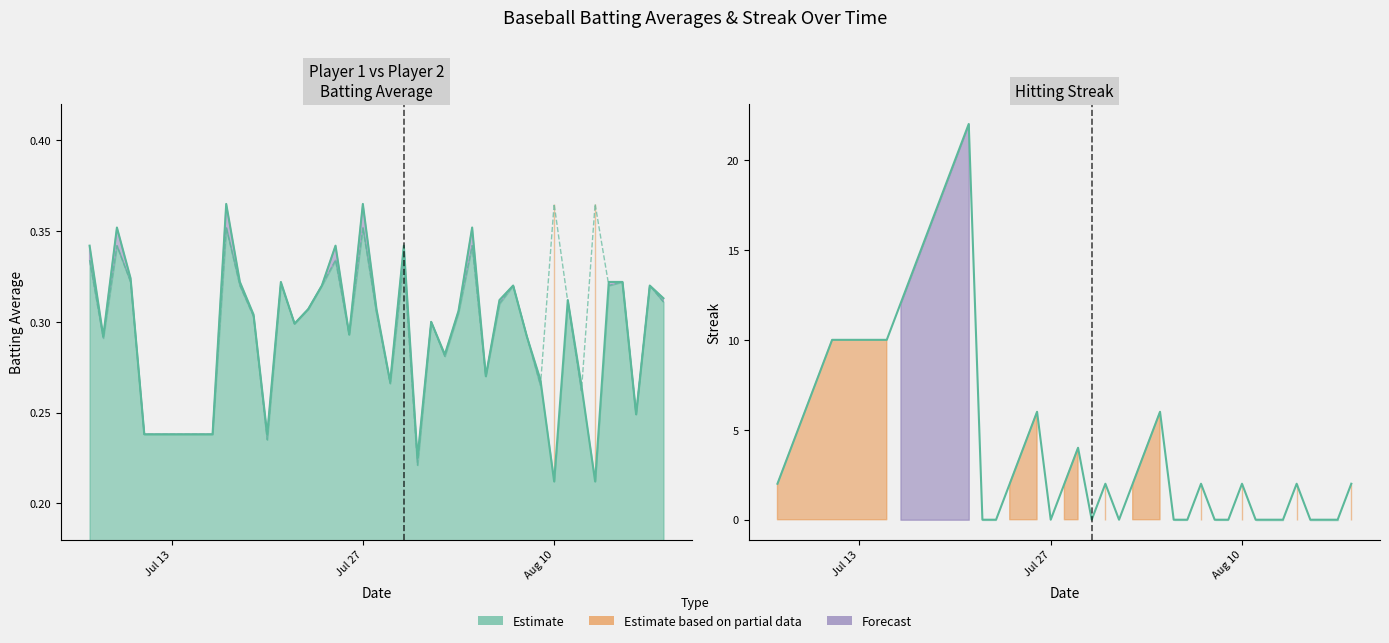

Which series ends up on top after the final intersection of Streak and Batting Average2?

Streak